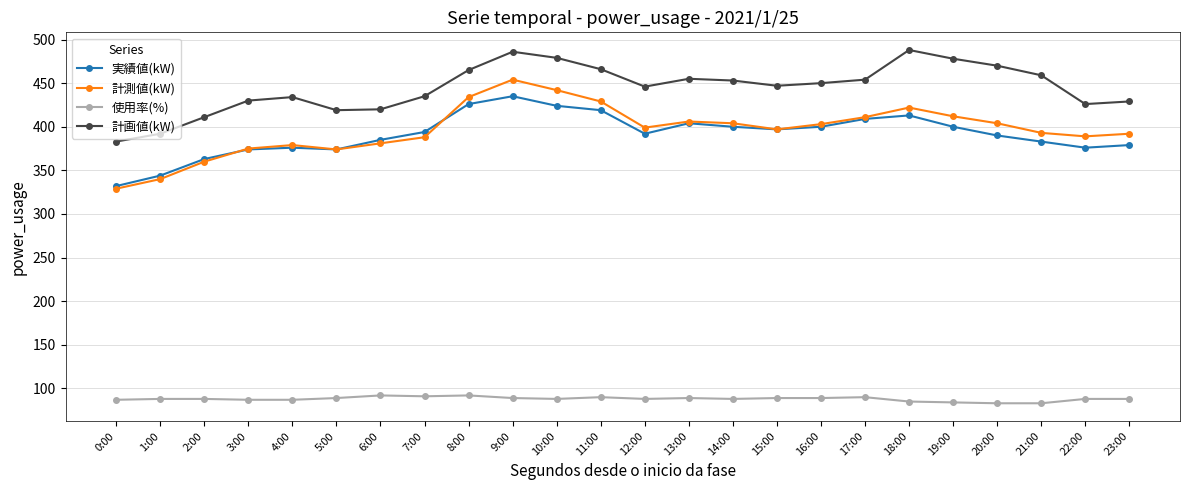

What is the lowest value of the 使用率(%) series?

83